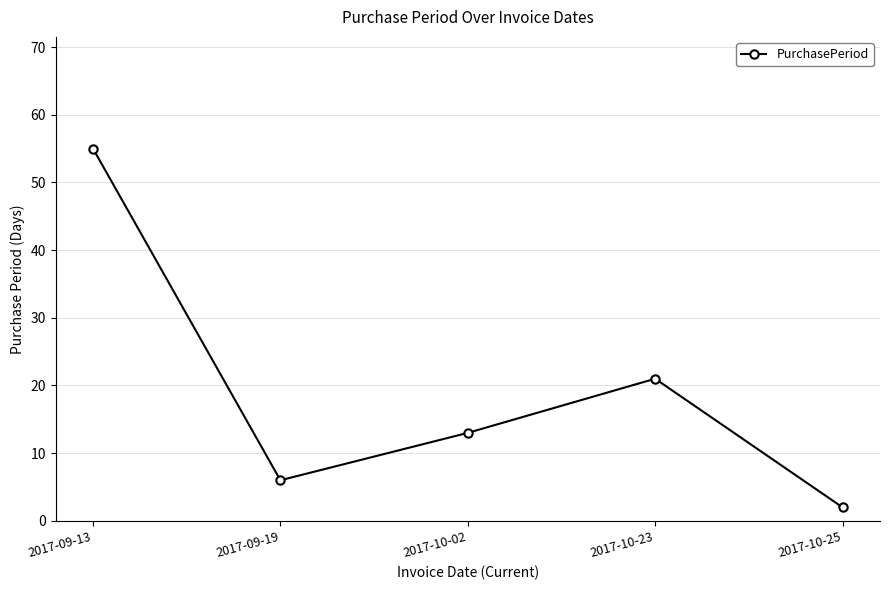

Between 2017-09-13 and 2017-09-19, which is larger?

2017-09-13